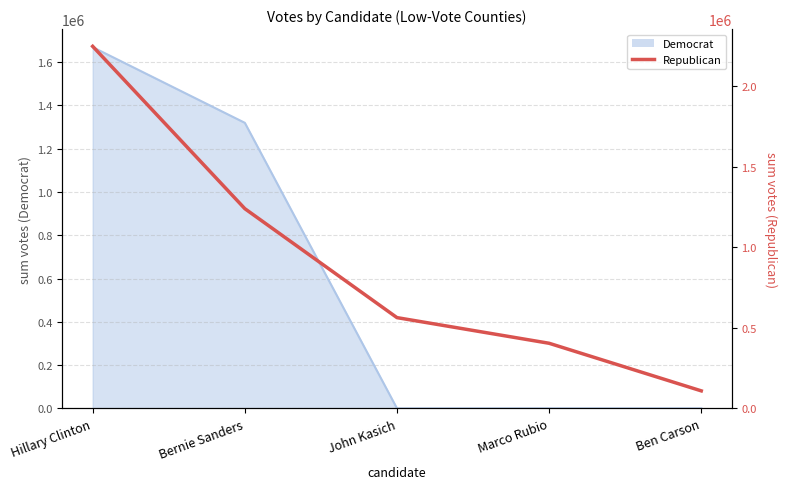

What is the label of the 2nd point from the left?

Bernie Sanders